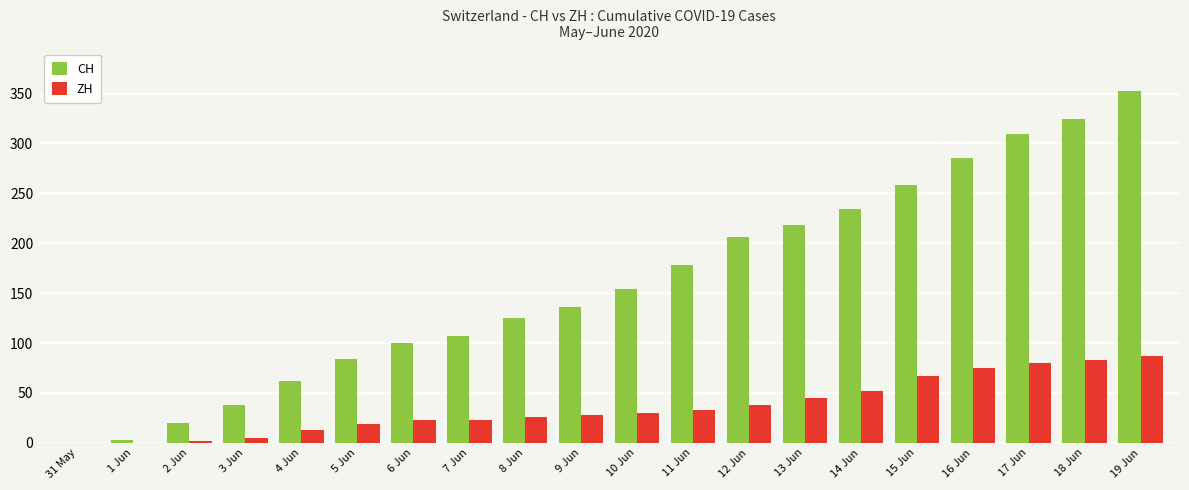

The value of ZH at 6 Jun is 23. True or false?

True